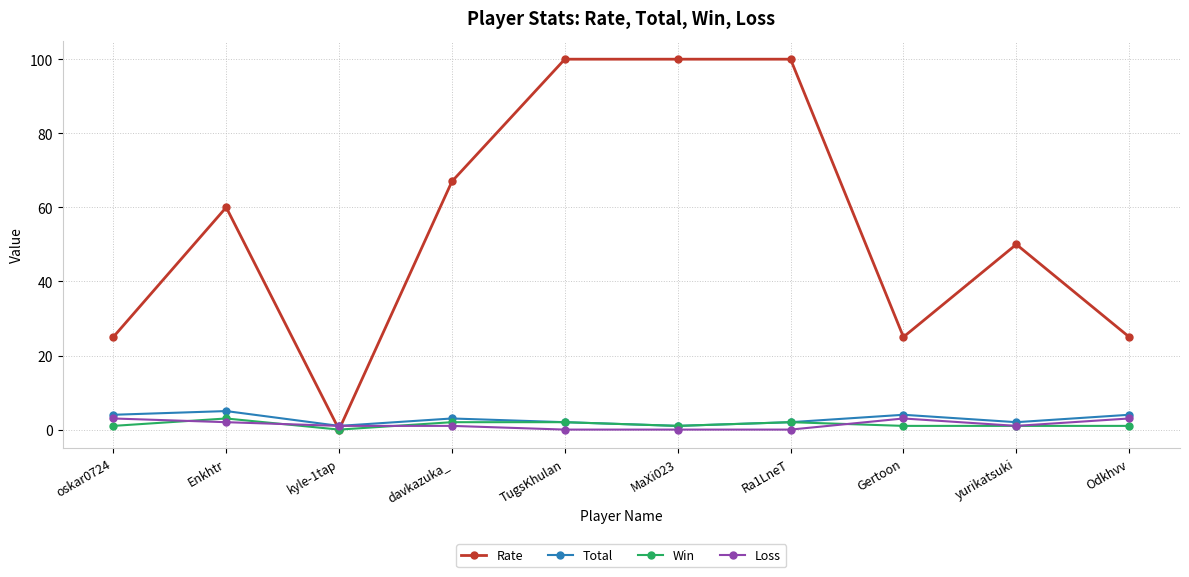

Which series has the largest range (max minus min)?

Rate